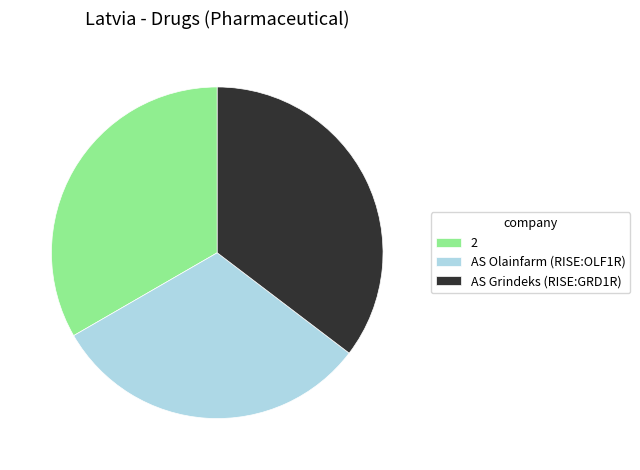

What is the smallest slice in the pie chart?

AS Olainfarm (RISE:OLF1R)